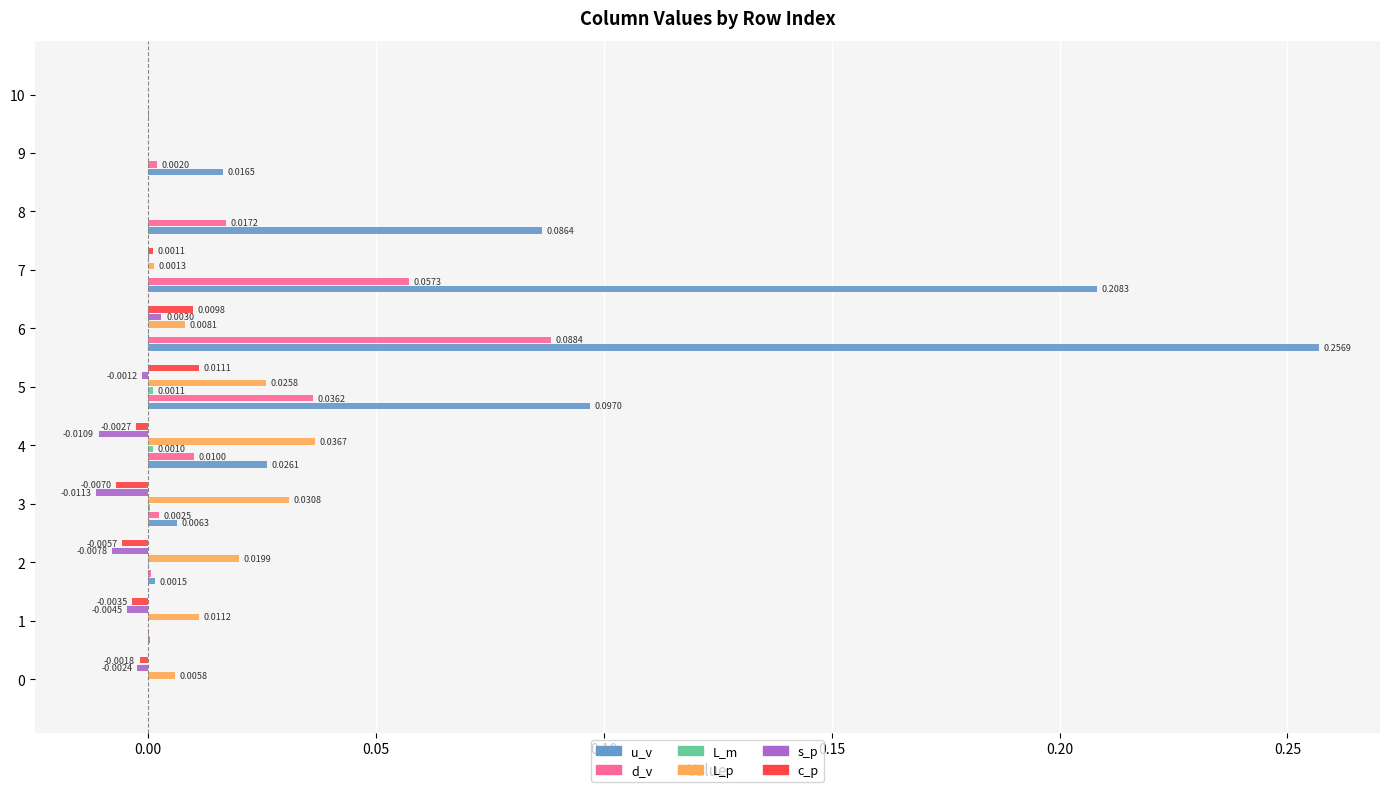

Is the value of c_p at 2 greater than the value of d_v at 9?

No